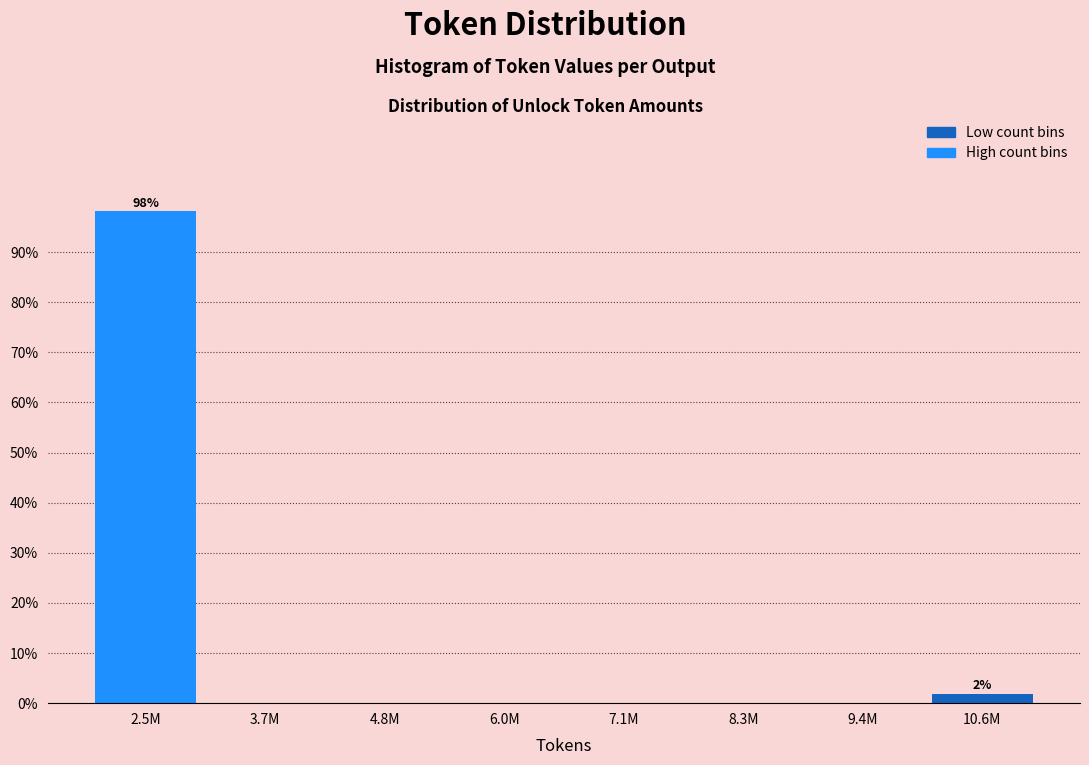

Reading left to right, what are all the values shown in this chart?

2.5M=98.1	3.7M=0.0	4.8M=0.0	6.0M=0.0	7.1M=0.0	8.3M=0.0	9.4M=0.0	10.6M=1.9